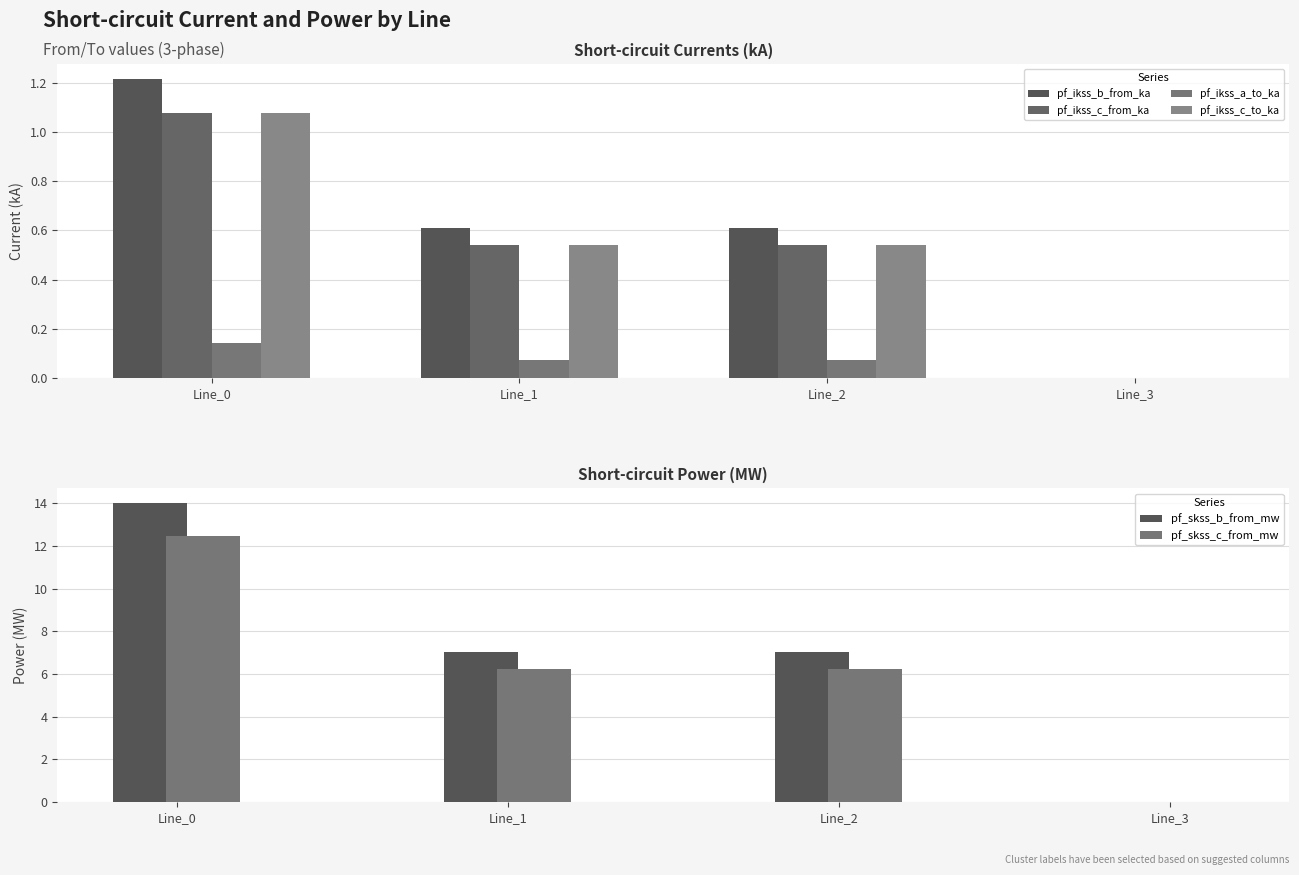

What is the difference between the maximum and second lowest values in the pf_skss_b_from_mw series?

7.0